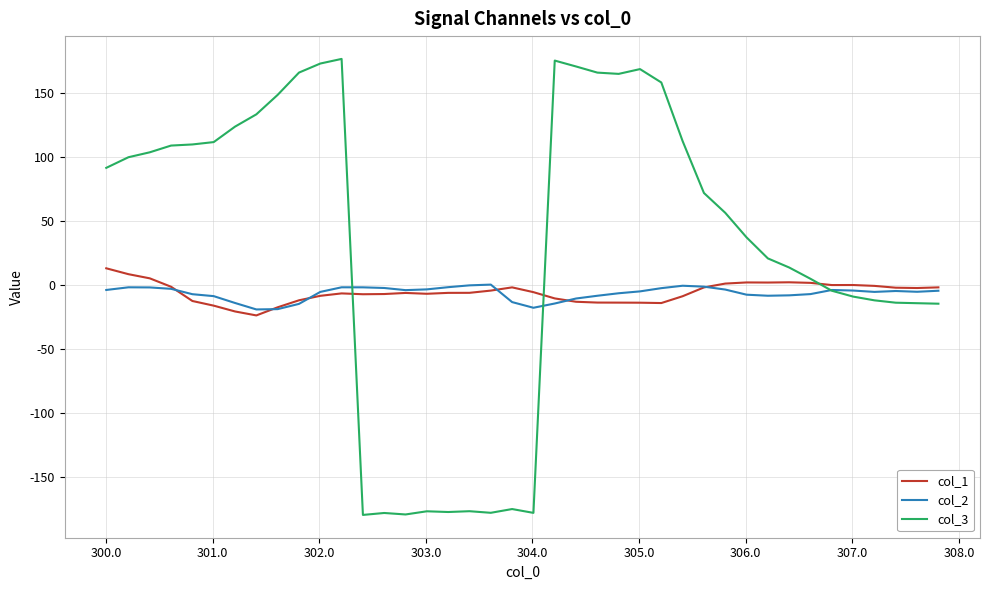

Which series has the largest range (max minus min)?

col_3